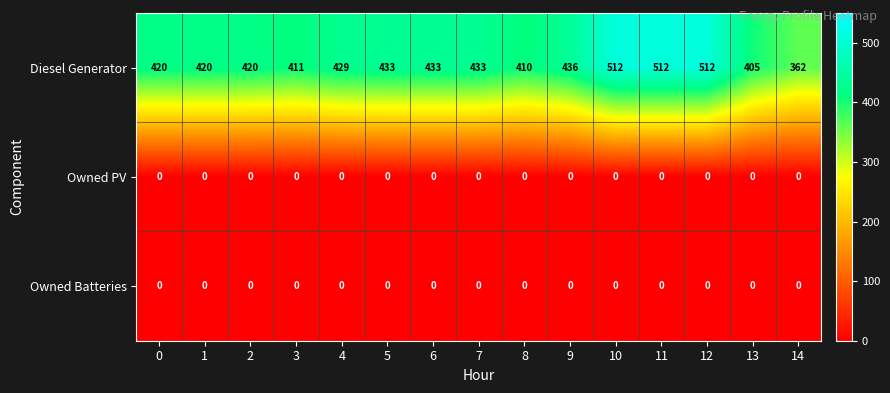

At how many categories does at least one series exceed 57?

15